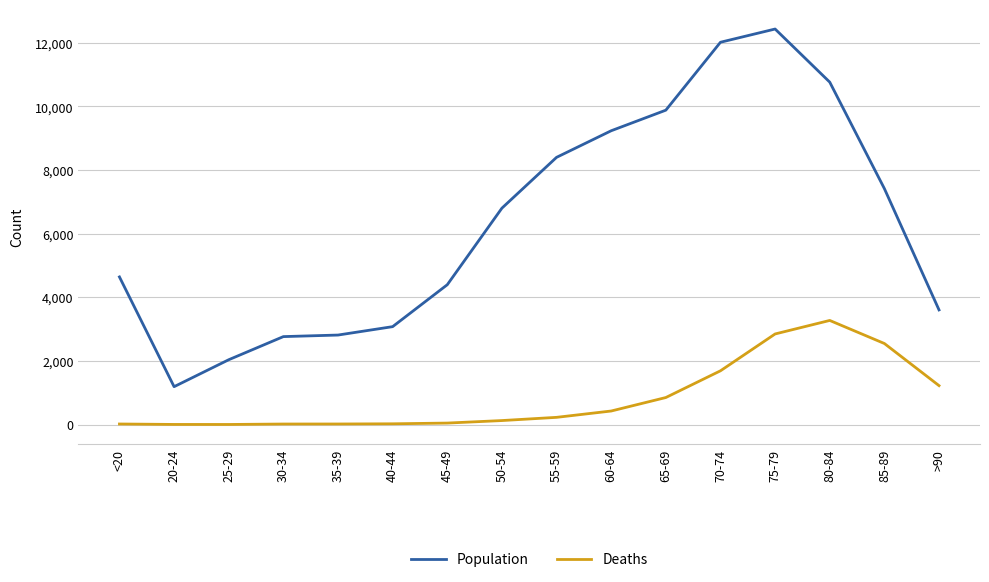

At which label does Deaths reach its peak?

80-84